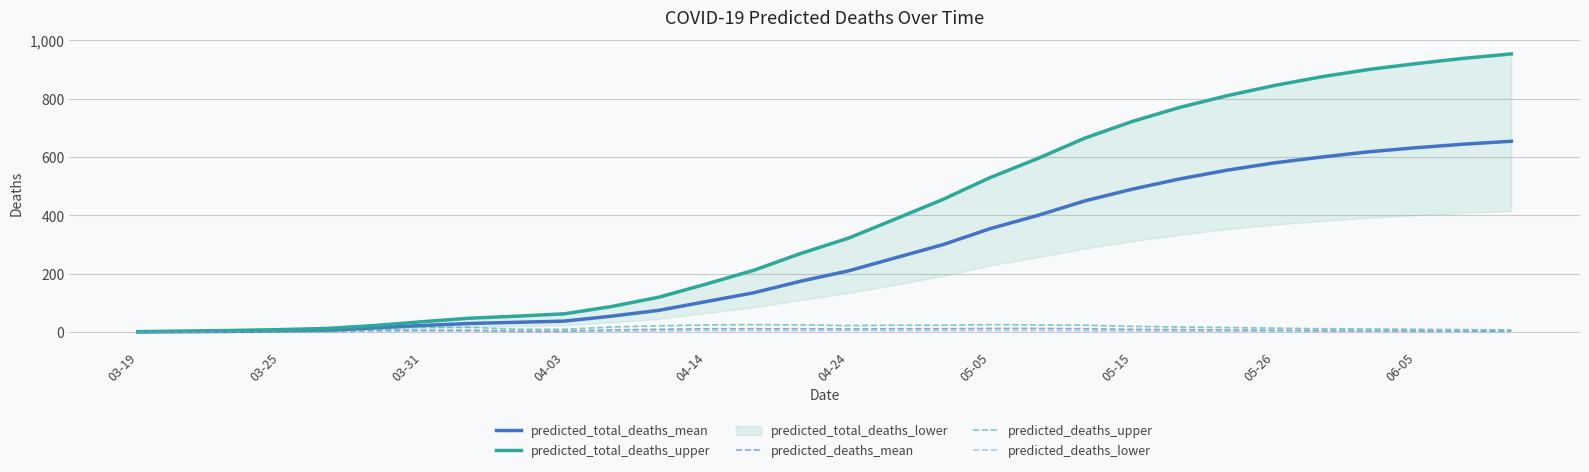

True or false: predicted_deaths_lower and predicted_total_deaths_mean intersect in this chart.

False